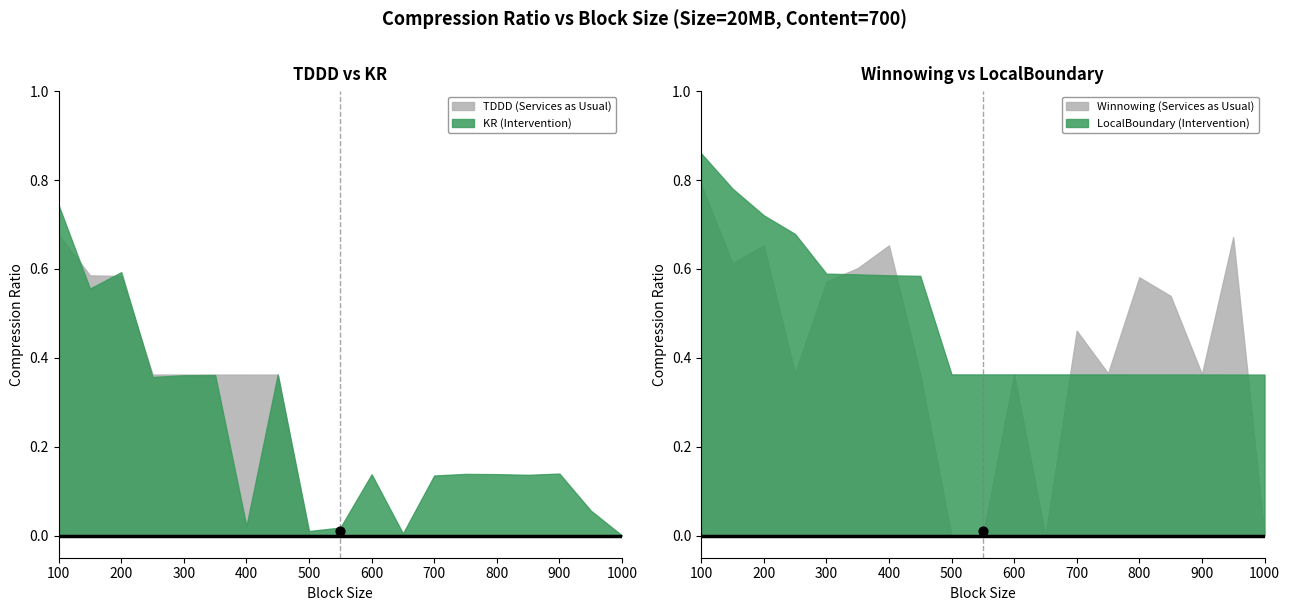

Which series has the largest total across all categories?

LocalBoundary Ratio